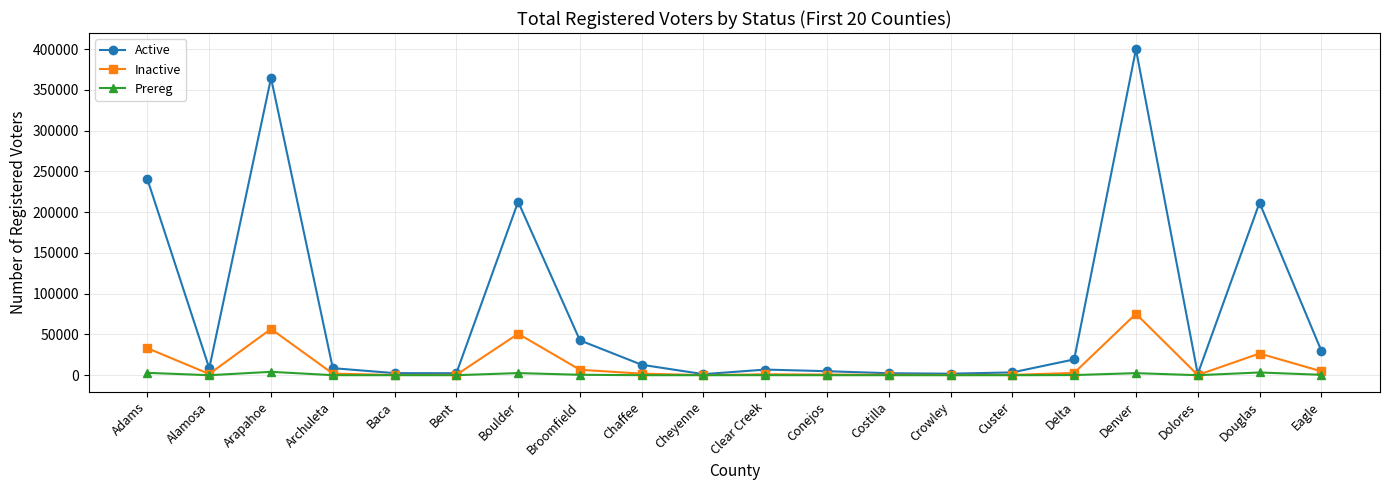

Which series has the largest total across all categories?

Active